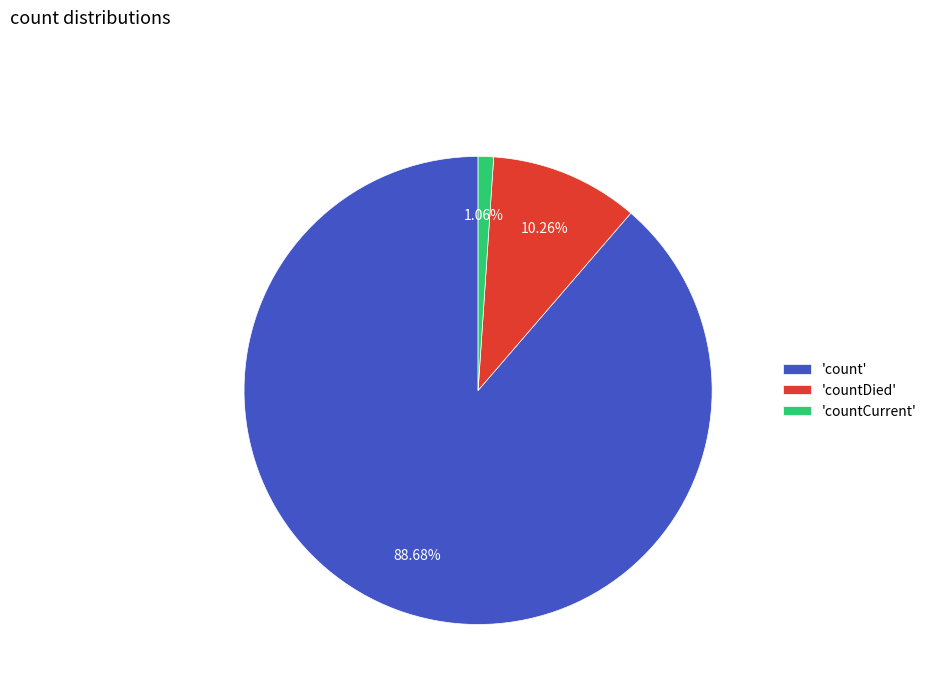

Combined, do 'countDied' and 'count' account for over 50%?

Yes